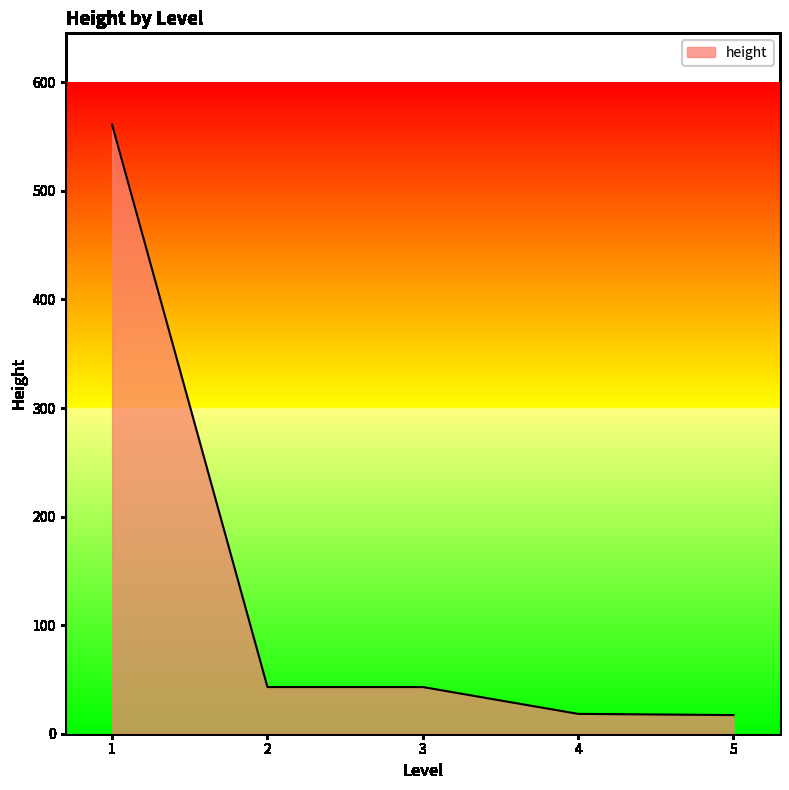

Which category has the highest value across all series?

1